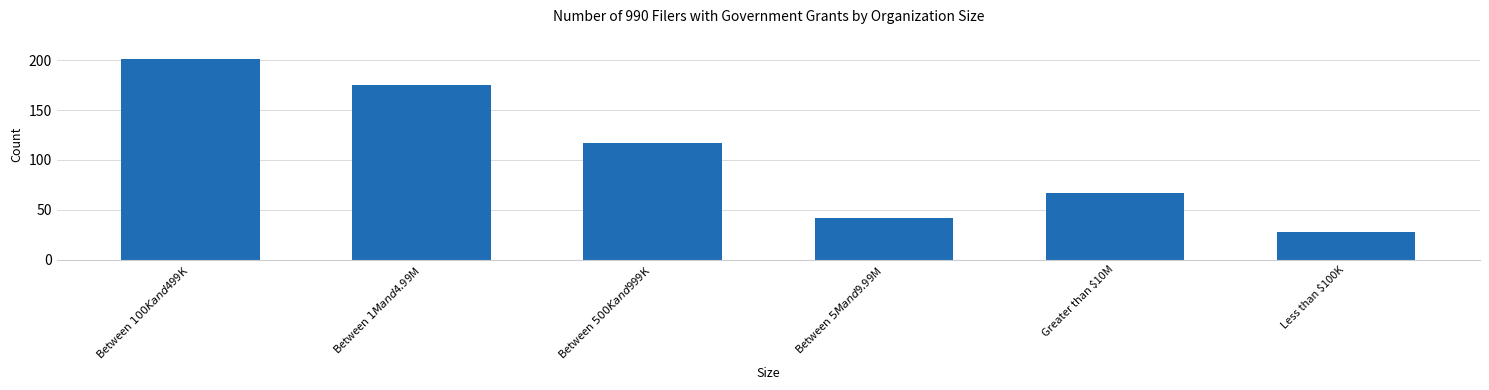

The value at Greater than $10M is 117. True or false?

False